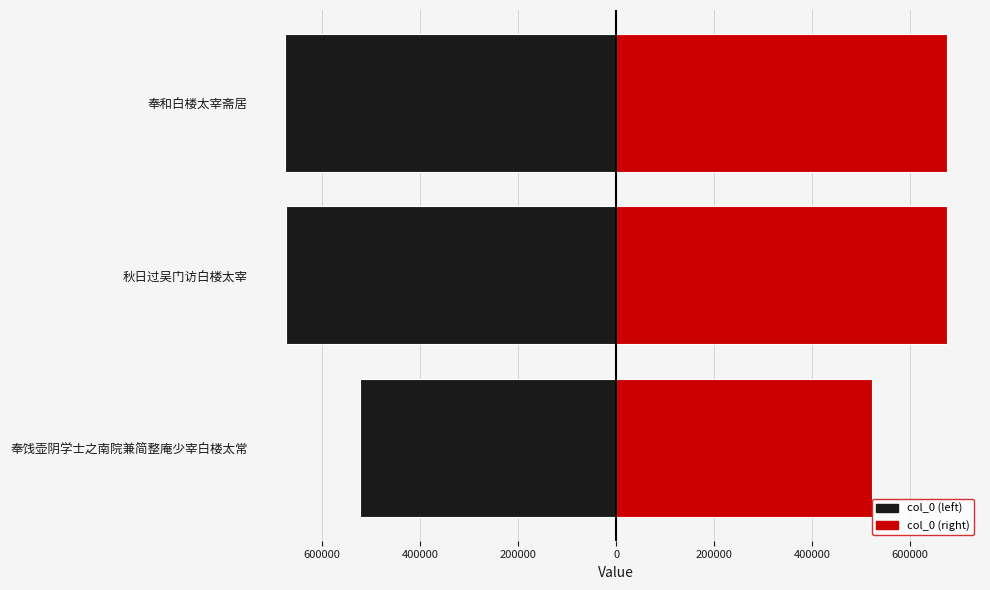

What is the minimum value for col_0 (left)?

-675253